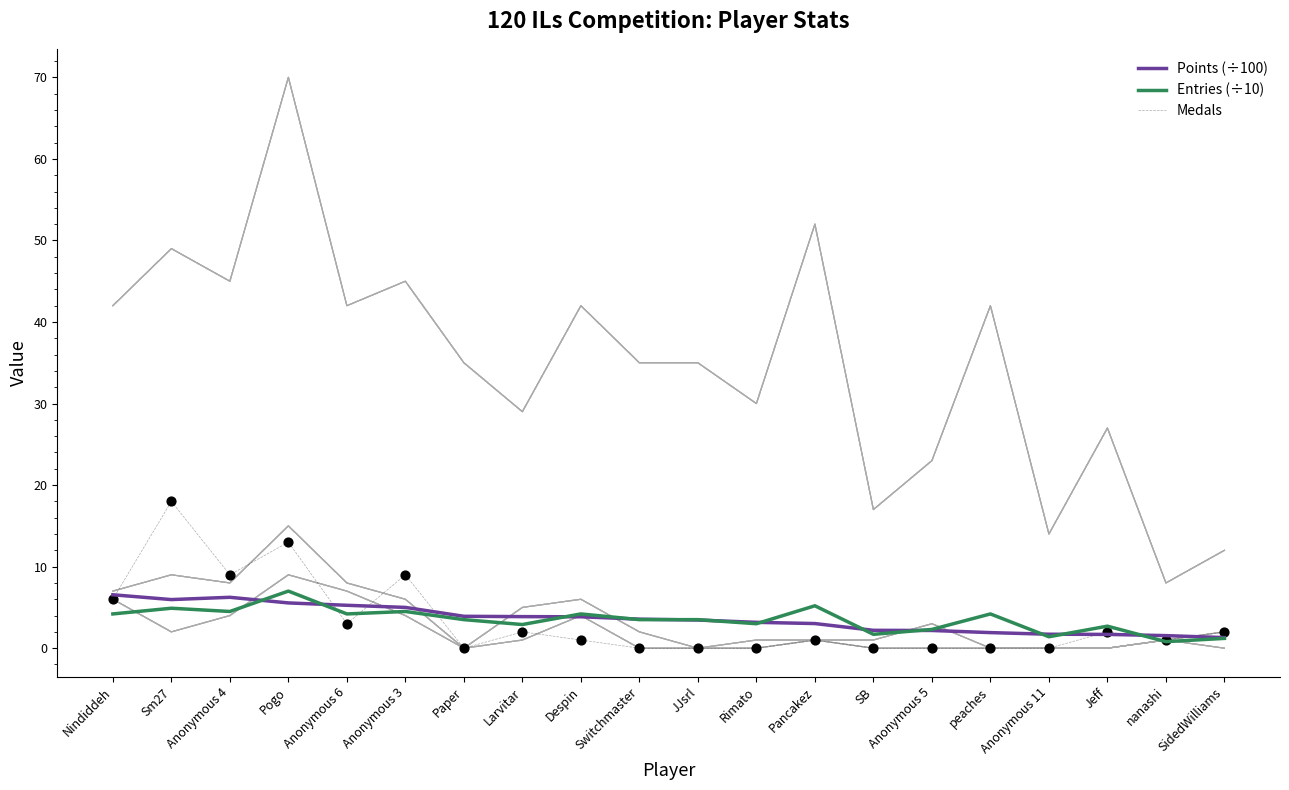

Which series reaches the minimum Y coordinate?

Medals